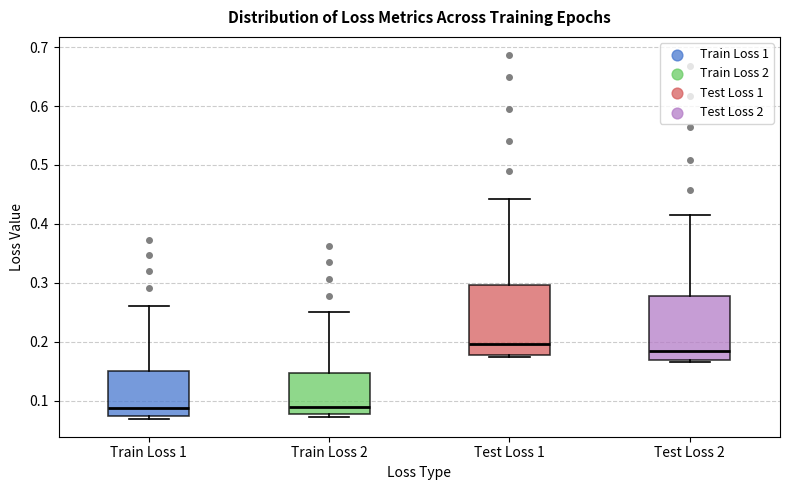

Which box has the highest median line?

Test Loss 1